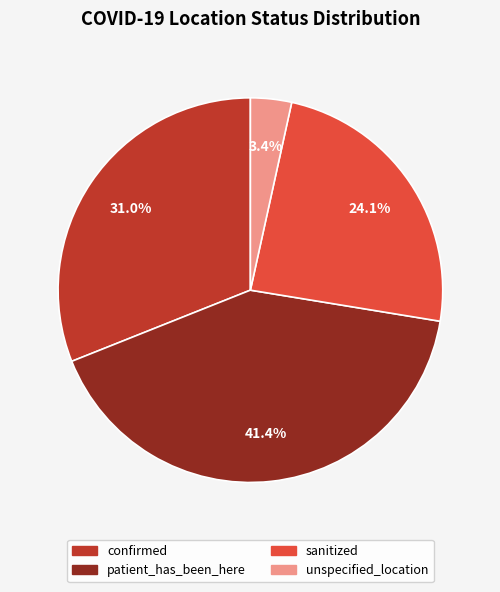

To the nearest percent, what portion does patient_has_been_here represent?

41%